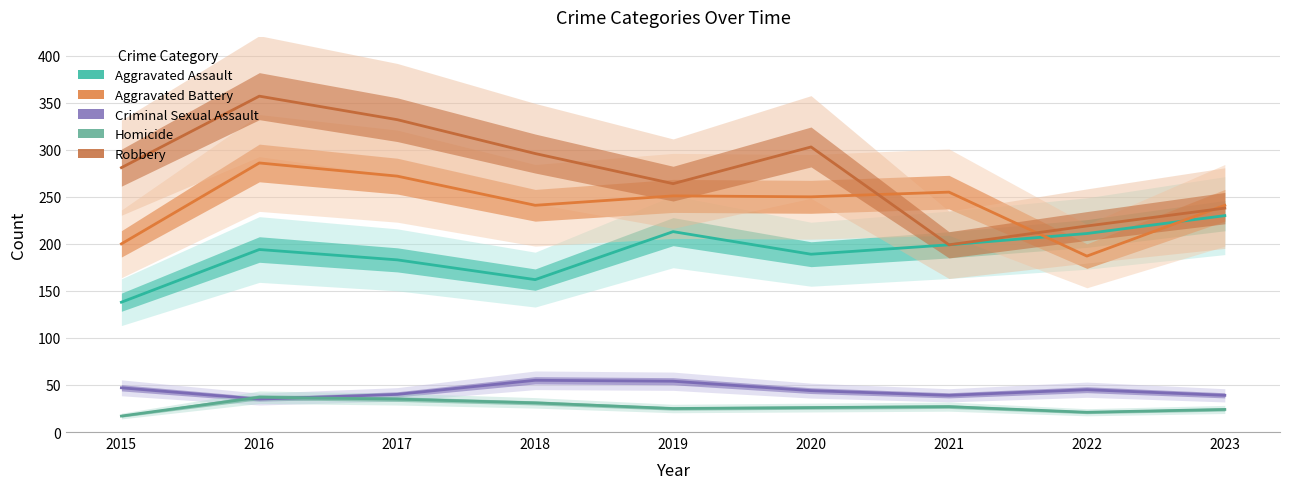

At which label is Criminal Sexual Assault closest to 45?

2022